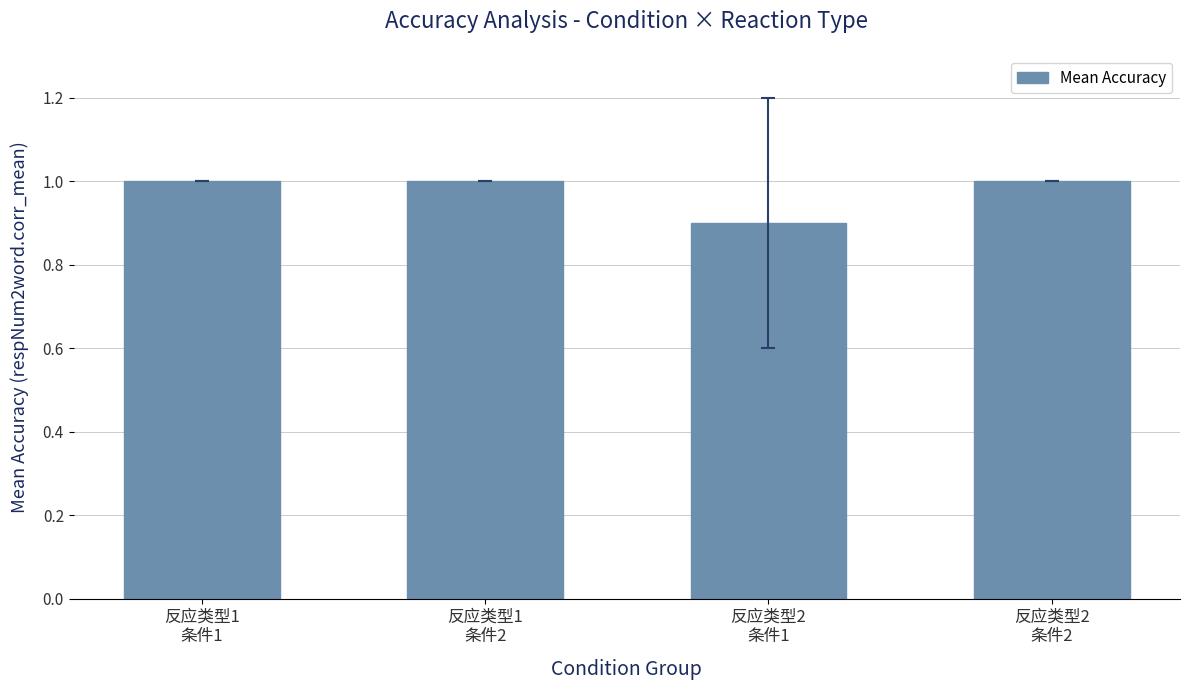

The value at 反应类型1
条件2 is 0.3. True or false?

False